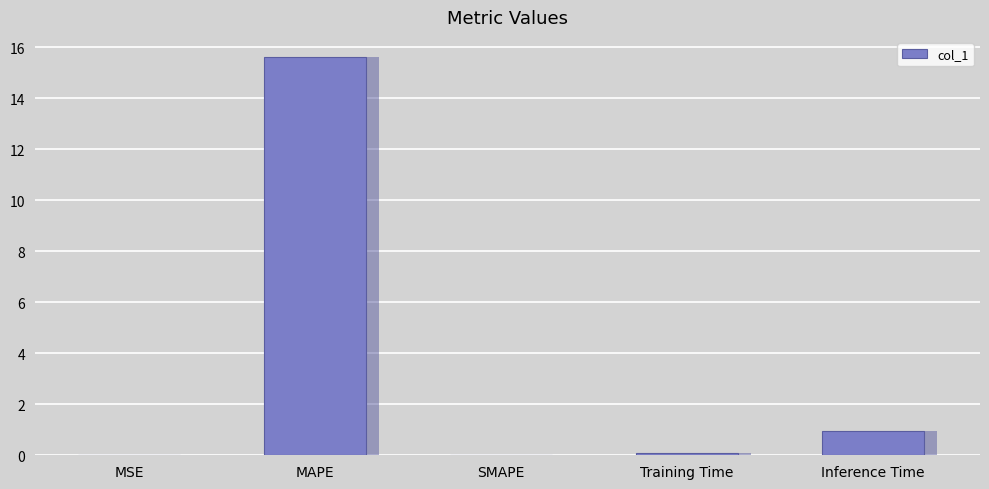

List the labels in order of value, smallest first.

SMAPE, MSE, Training Time, Inference Time, MAPE